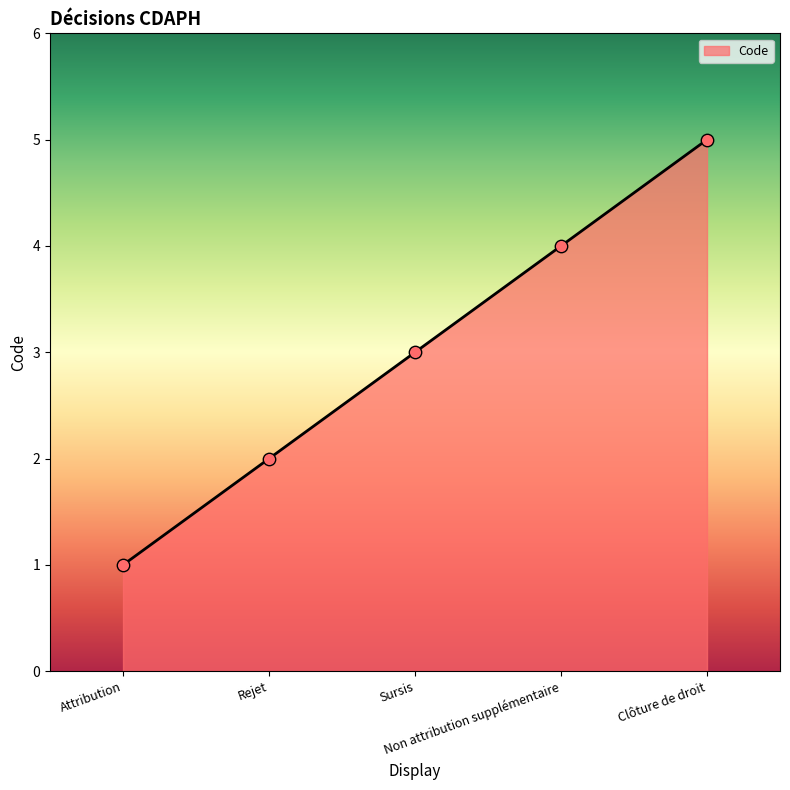

What is the change in value from Attribution to Rejet?

+1